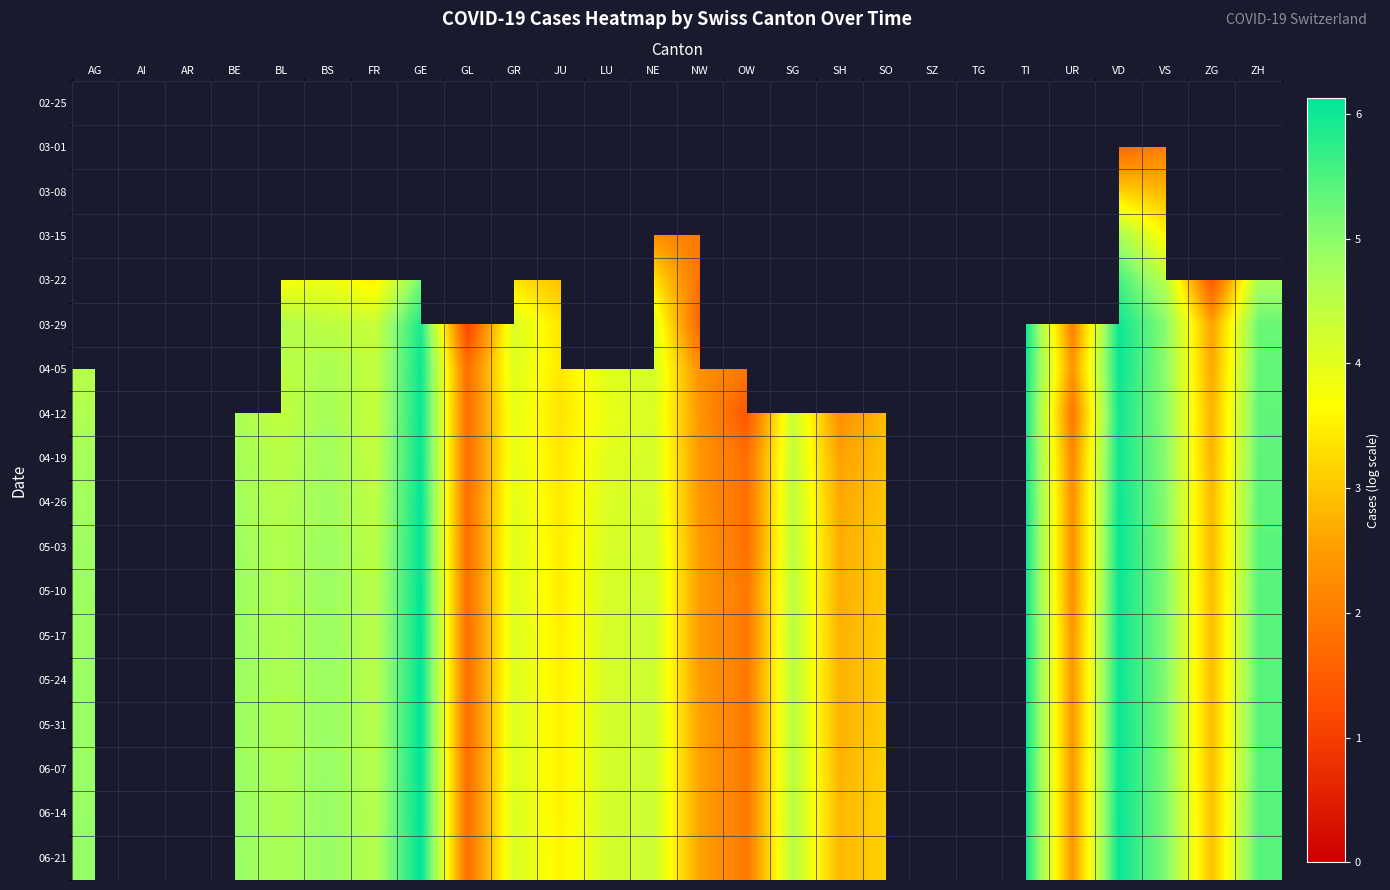

List the series in order of their peak value, lowest first.

02-25, 03-01, 03-08, 03-15, 03-22, 03-29, 04-05, 04-12, 04-19, 04-26, 05-03, 05-10, 05-17, 05-24, 05-31, 06-07, 06-14, 06-21